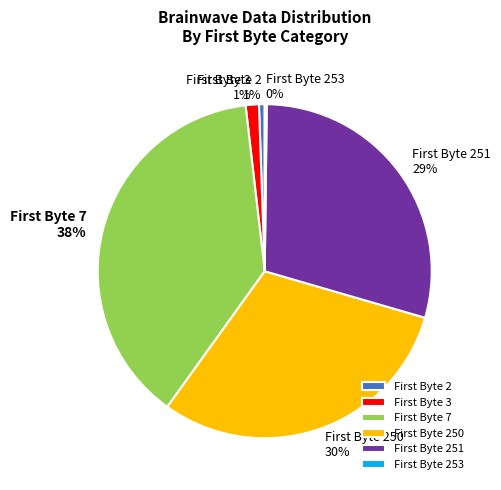

What is the largest slice in the pie chart?

First Byte 7